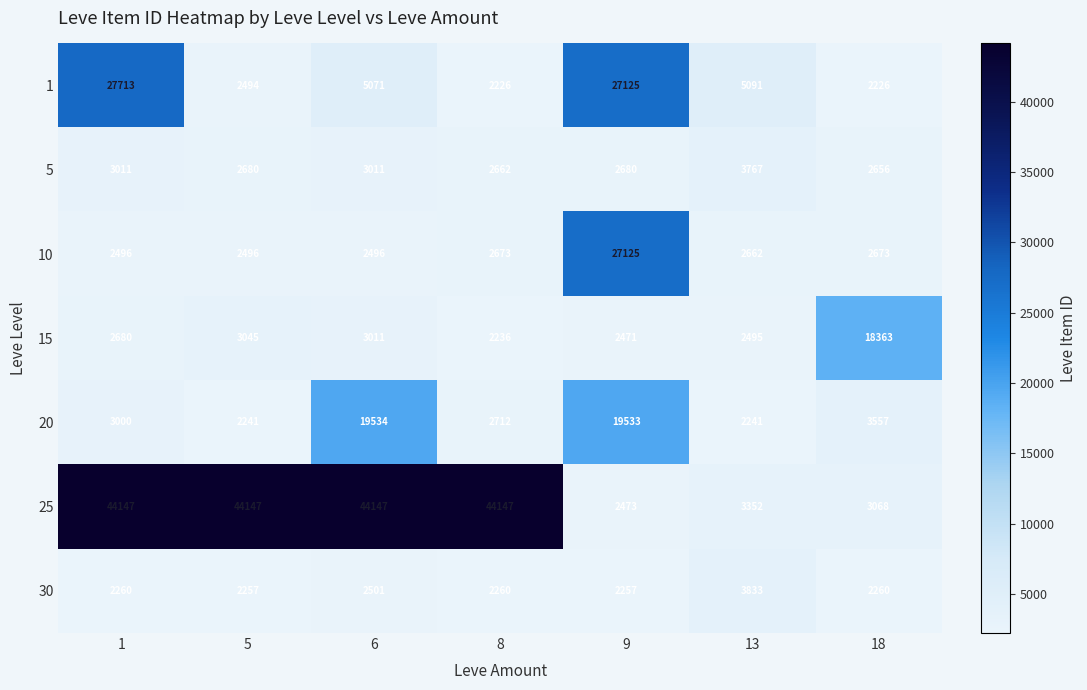

Which series has the largest range (max minus min)?

25